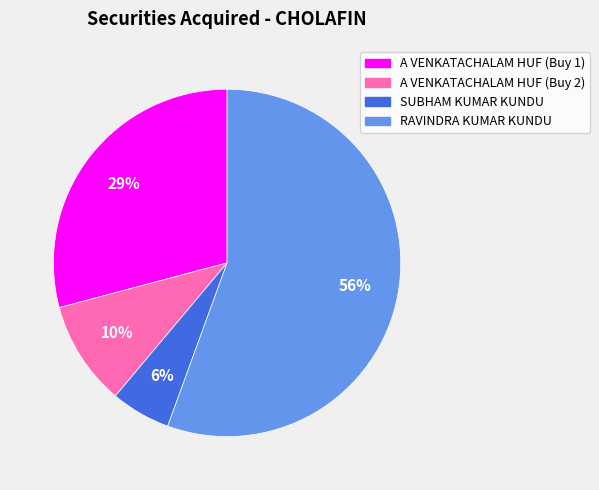

How many slices are in this pie chart?

4